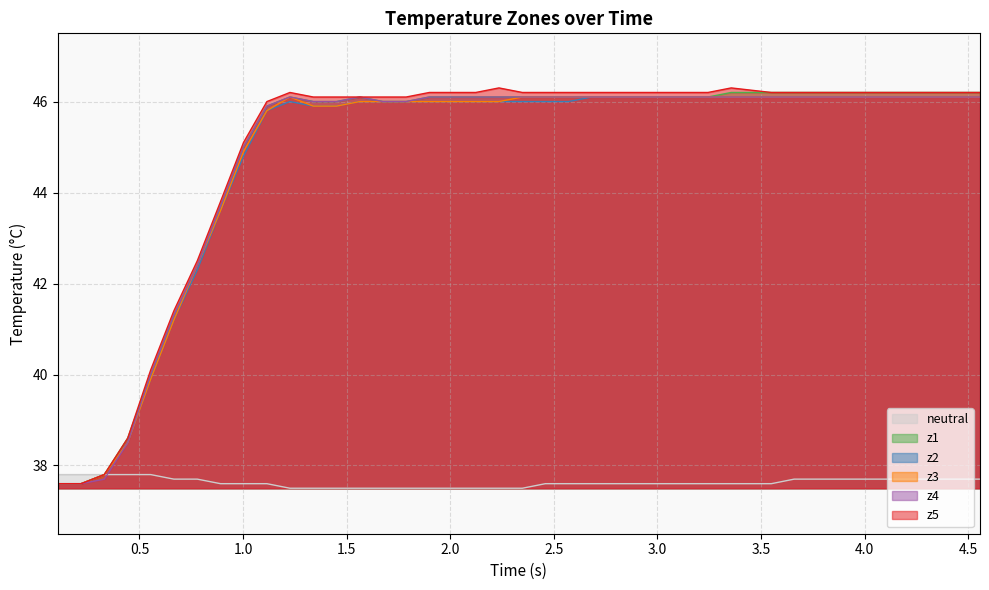

Rank the series by their maximum value, from highest to lowest.

z5, z1, z2, z3, z4, neutral